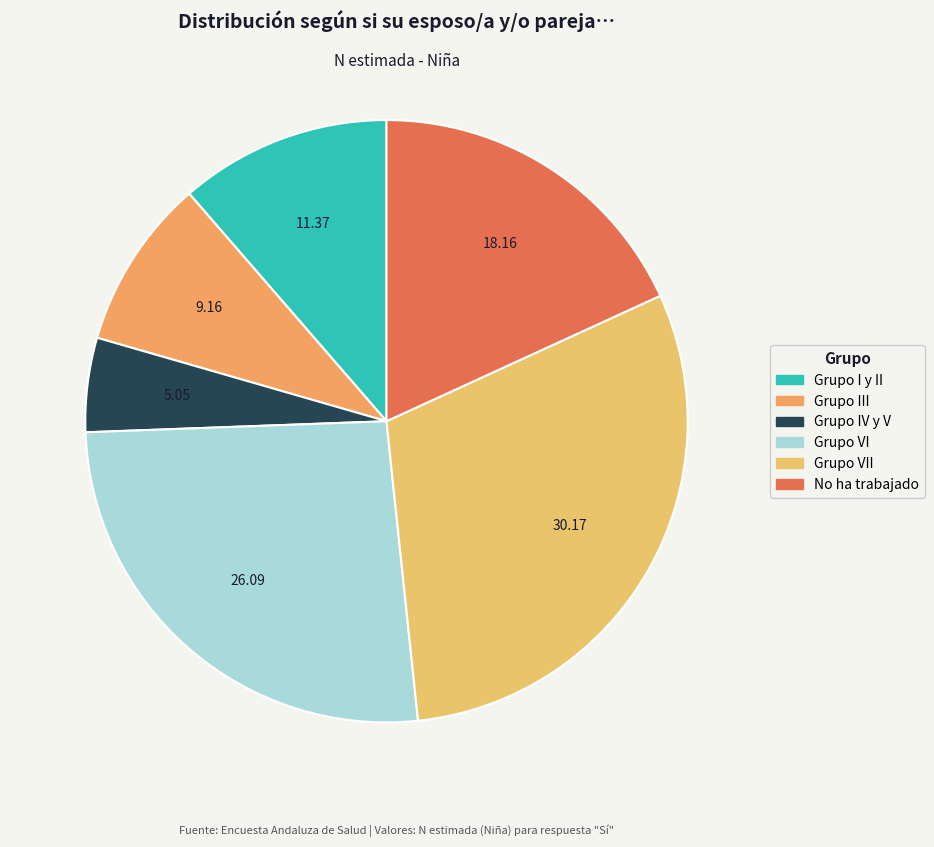

How many segments does this pie chart have?

6